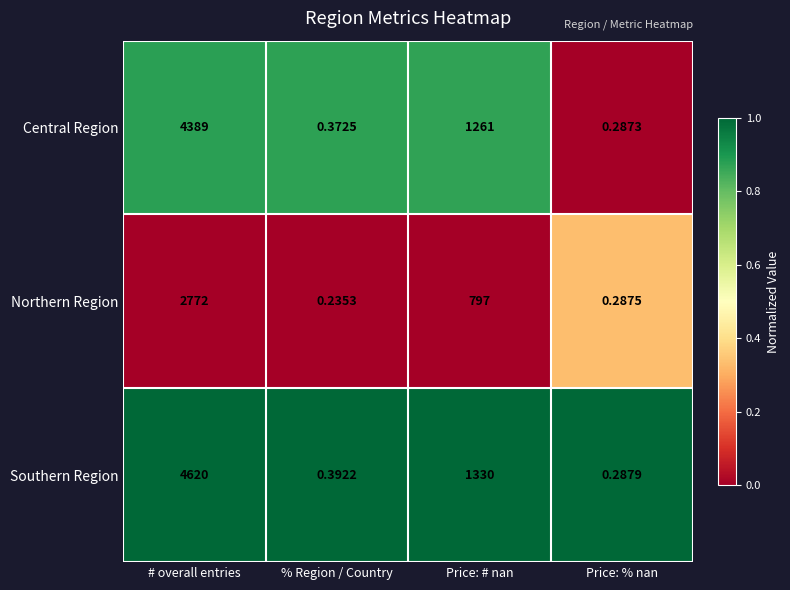

Rank the series by their maximum value, from highest to lowest.

Southern Region, Central Region, Northern Region